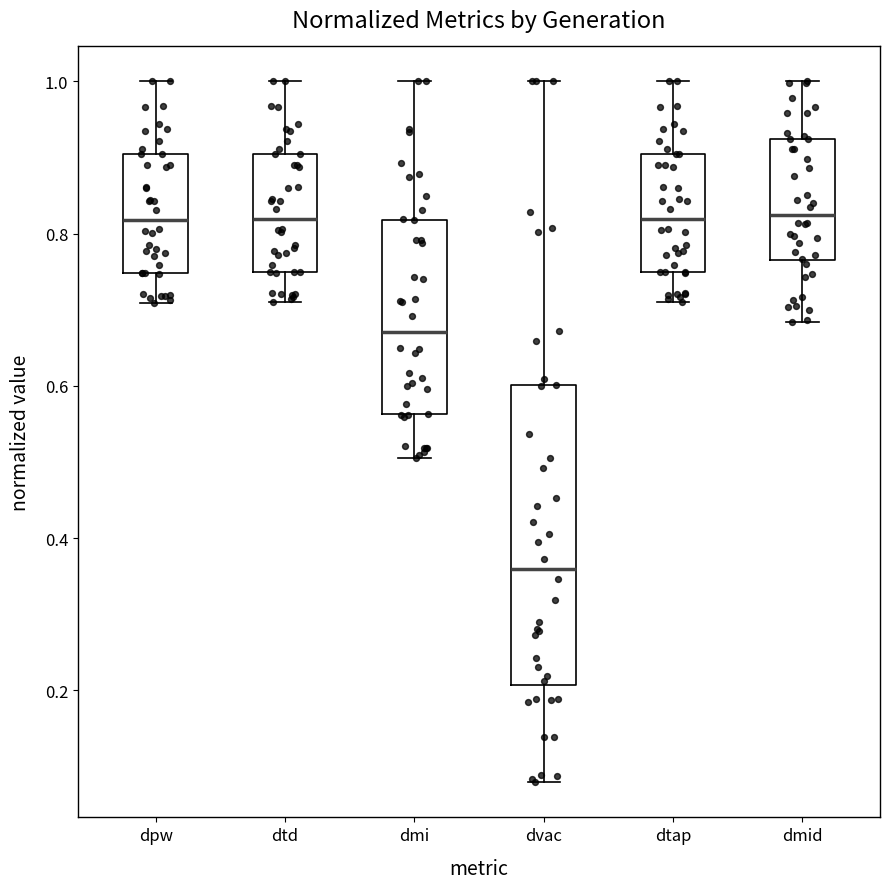

Reading left to right, transcribe this box plot: for each box, give where its median line is, the range the box spans, and where its two whiskers end, as read against the y-axis. The values are not printed on the chart, so give them approximately, as read against the axis.

dpw: median 0.82, box 0.74 to 0.90, whiskers 0.70 to 1.00
dtd: median 0.82, box 0.76 to 0.90, whiskers 0.72 to 1.00
dmi: median 0.68, box 0.56 to 0.82, whiskers 0.50 to 1.00
dvac: median 0.36, box 0.20 to 0.60, whiskers 0.08 to 1.00
dtap: median 0.82, box 0.76 to 0.90, whiskers 0.72 to 1.00
dmid: median 0.82, box 0.76 to 0.92, whiskers 0.68 to 1.00